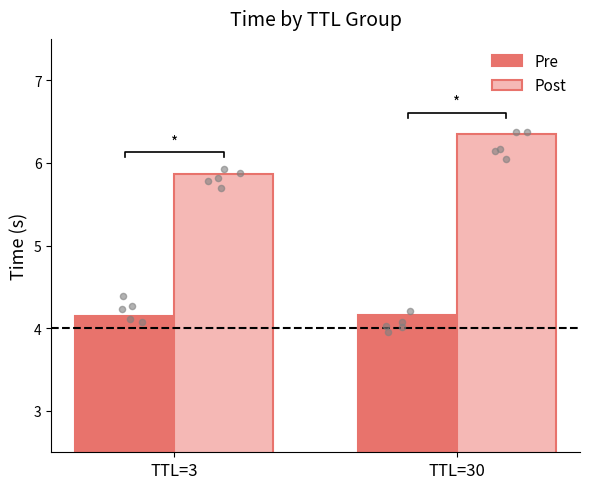

What are all the series names shown in the legend?

Pre, Post